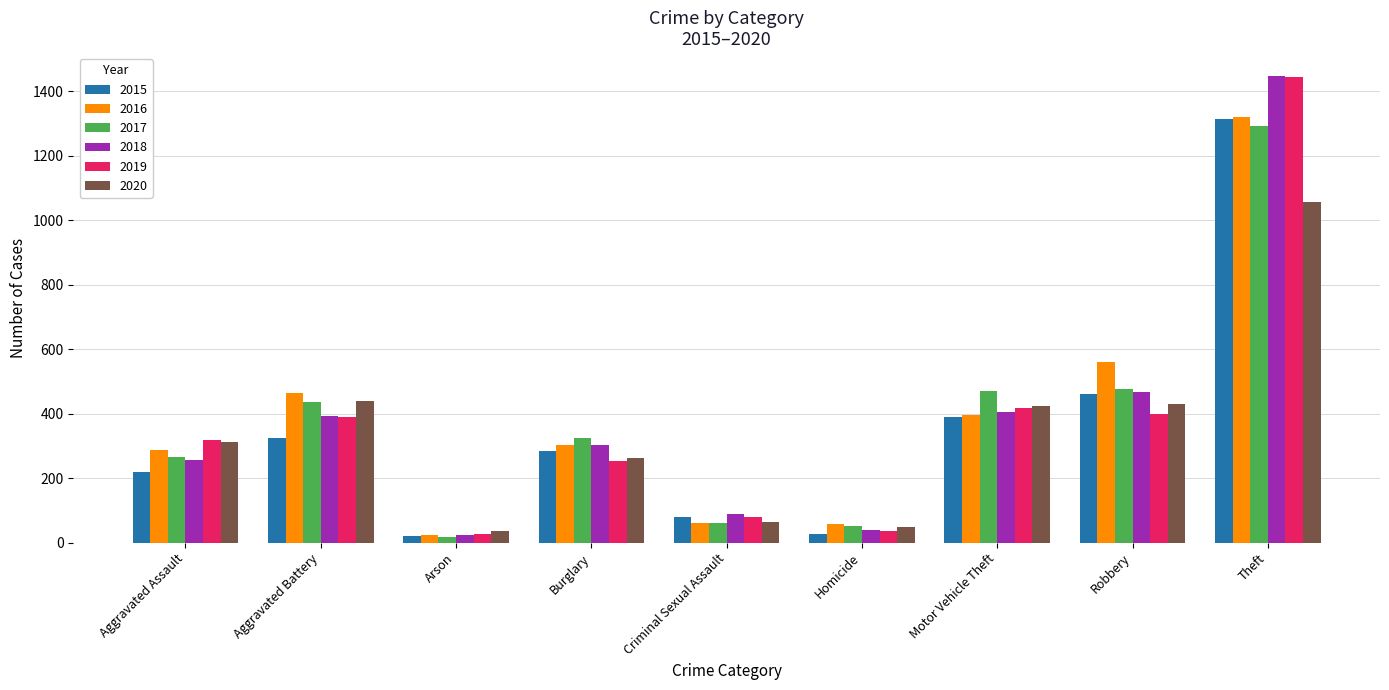

What are all the series names shown in the legend?

2015, 2016, 2017, 2018, 2019, 2020